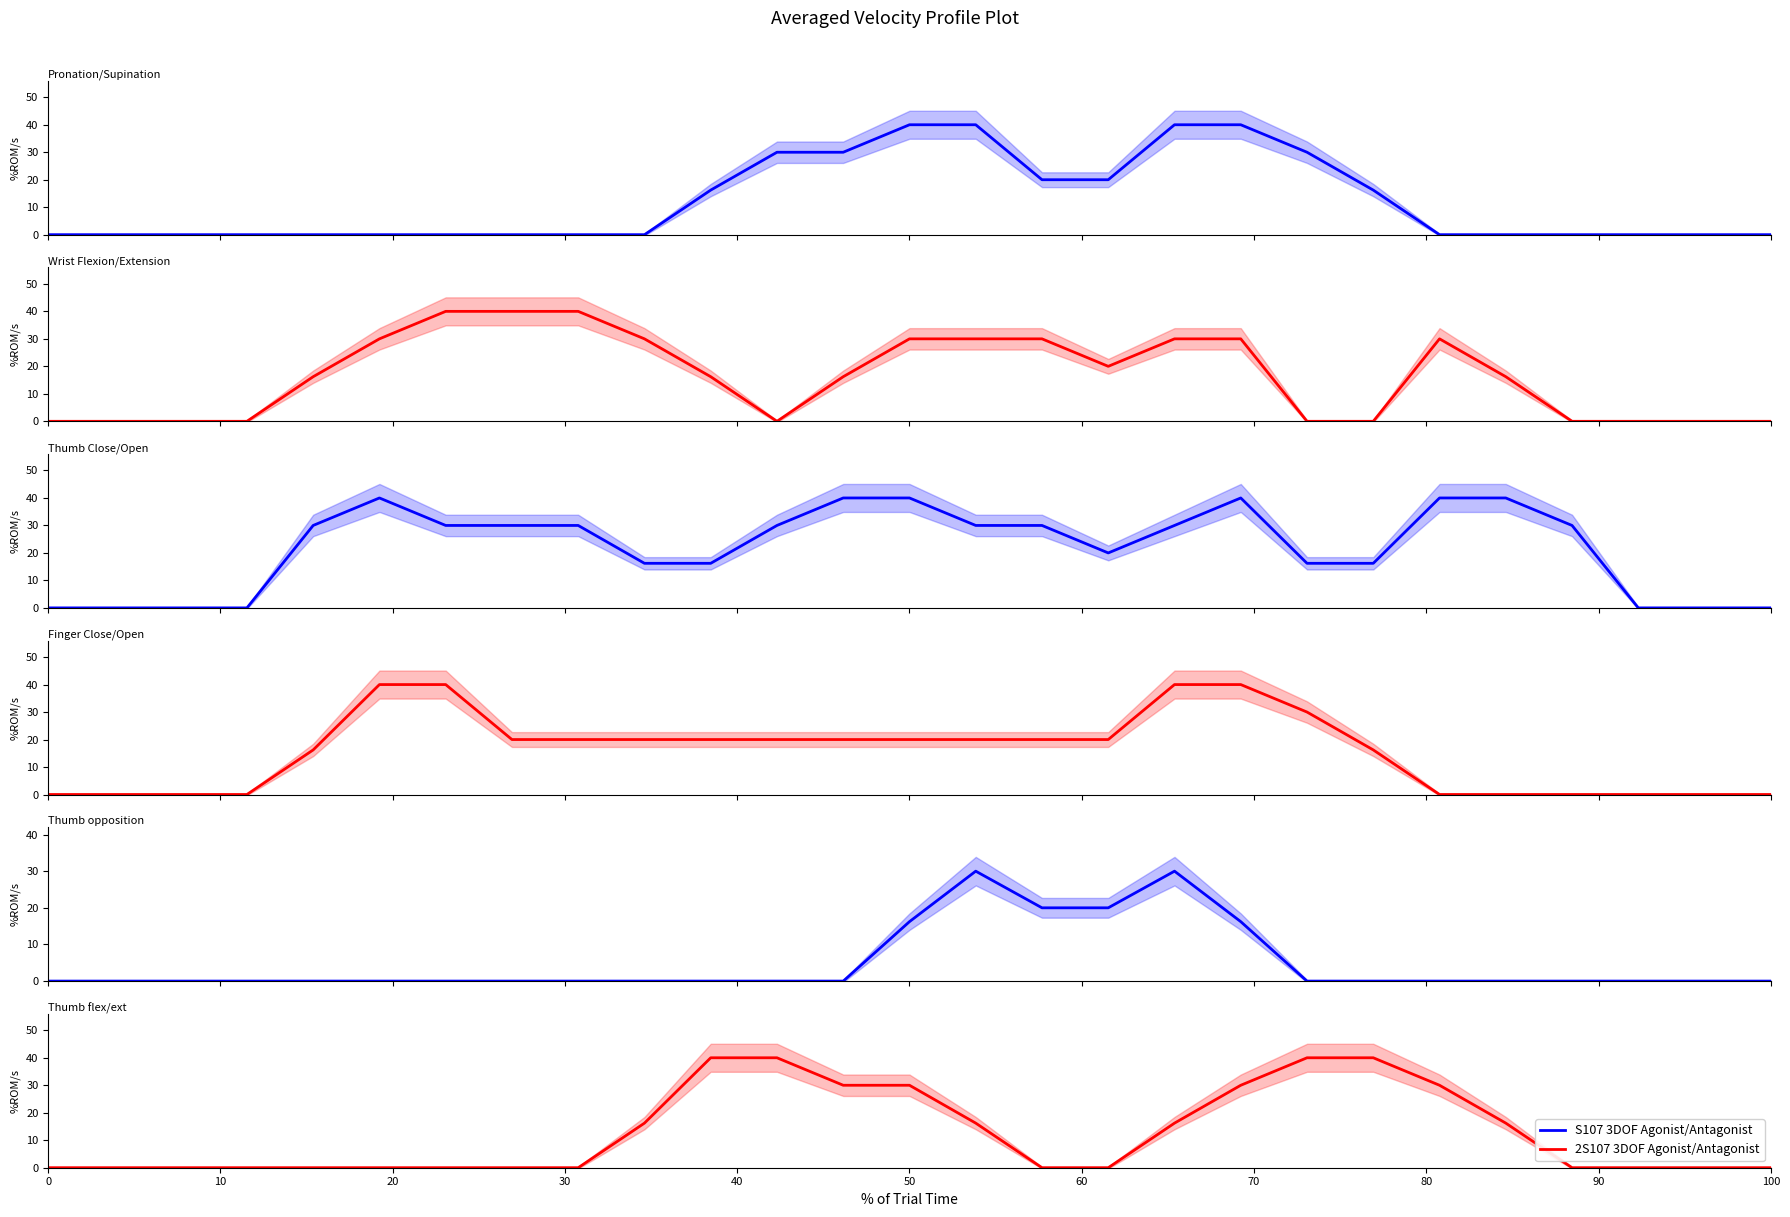

Does the chart have visible grid lines?

No